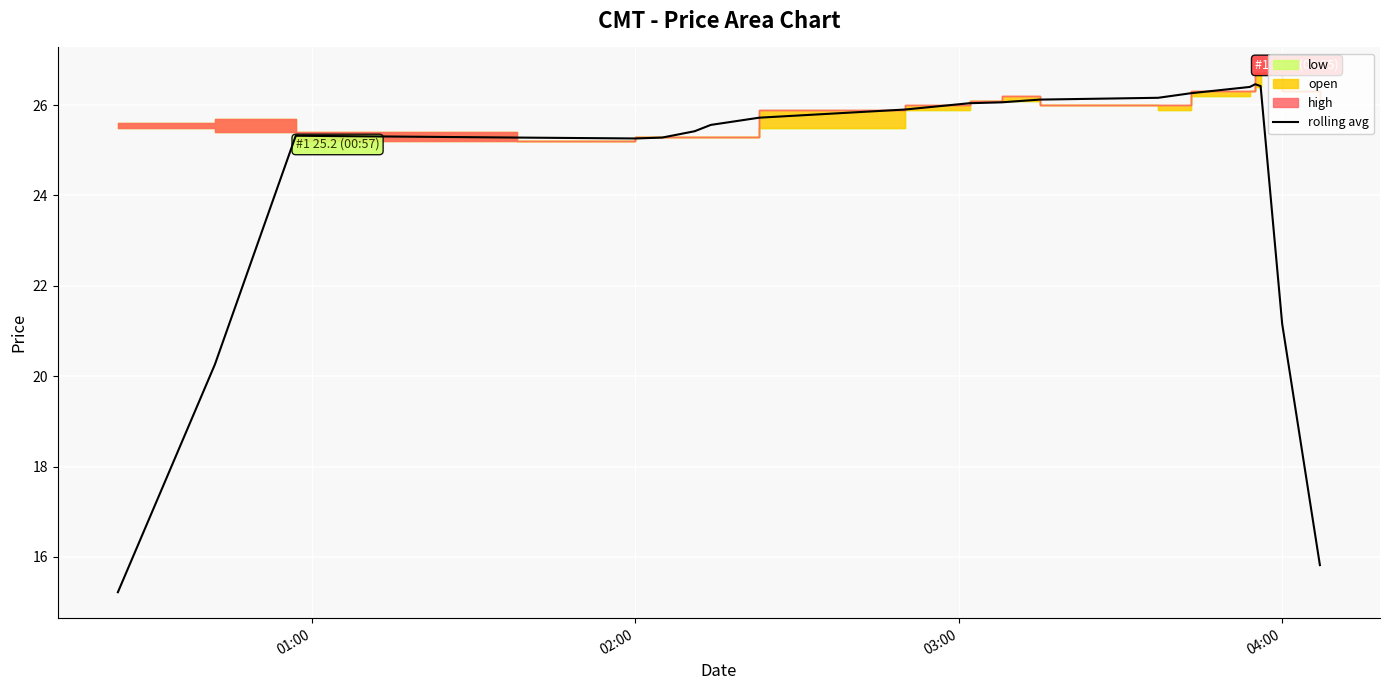

What is the maximum value for rolling avg?

26.5